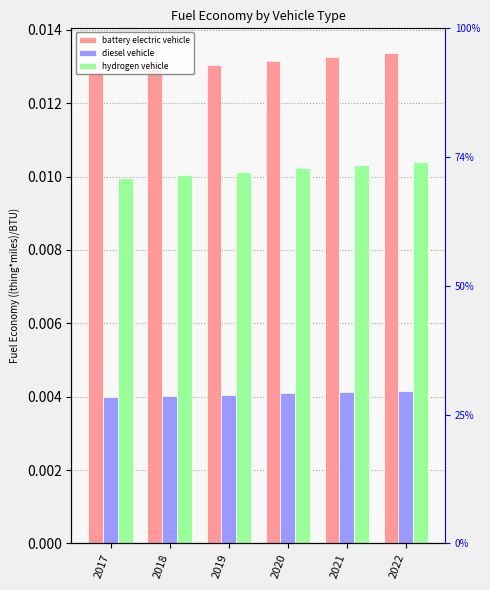

Which series has the largest range (max minus min)?

battery electric vehicle